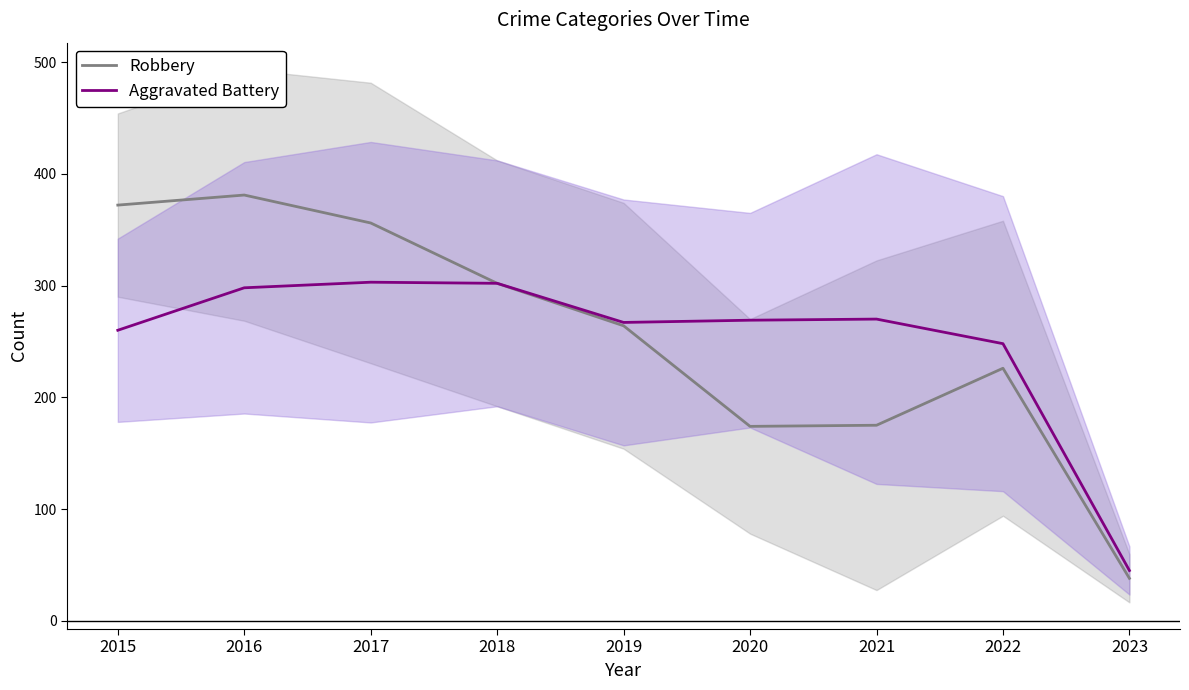

Where is the first local minimum for Aggravated Battery?

2019